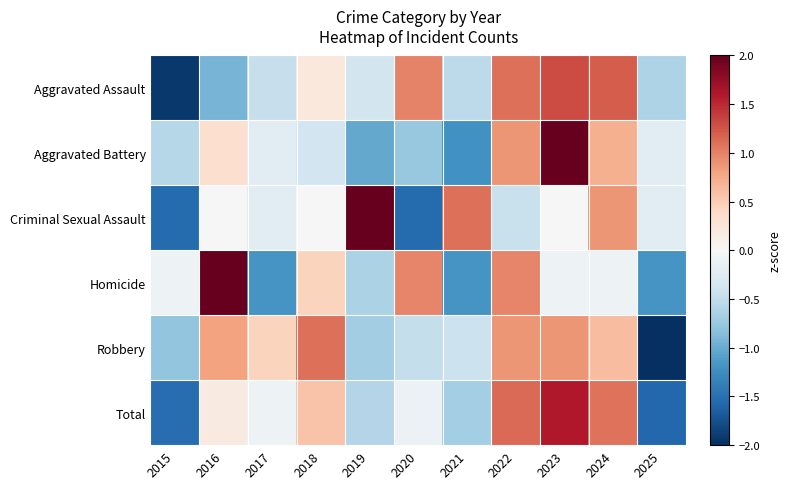

Reading left to right, list all the values displayed in this chart.

Aggravated Assault: 2015=-1.9	2016=-0.9	2017=-0.5	2018=0.2	2019=-0.4	2020=1.0	2021=-0.5	2022=1.1	2023=1.3	2024=1.2	2025=-0.6
Aggravated Battery: 2015=-0.6	2016=0.3	2017=-0.2	2018=-0.4	2019=-1.0	2020=-0.8	2021=-1.2	2022=0.9	2023=2.4	2024=0.7	2025=-0.2
Criminal Sexual Assault: 2015=-1.5	2016=0.0	2017=-0.2	2018=0.0	2019=2.0	2020=-1.5	2021=1.1	2022=-0.4	2023=0.0	2024=0.9	2025=-0.2
Homicide: 2015=-0.1	2016=2.1	2017=-1.2	2018=0.4	2019=-0.6	2020=1.0	2021=-1.2	2022=1.0	2023=-0.1	2024=-0.1	2025=-1.2
Robbery: 2015=-0.8	2016=0.8	2017=0.4	2018=1.1	2019=-0.7	2020=-0.5	2021=-0.4	2022=0.9	2023=0.9	2024=0.6	2025=-2.3
Total: 2015=-1.5	2016=0.2	2017=-0.1	2018=0.6	2019=-0.6	2020=-0.1	2021=-0.7	2022=1.1	2023=1.6	2024=1.1	2025=-1.6